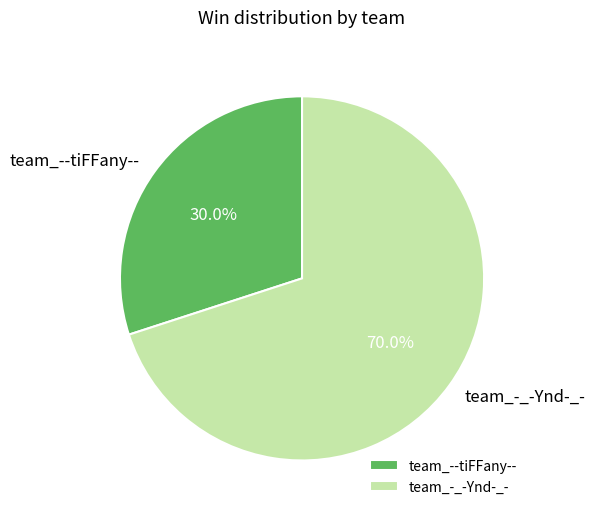

Rank the categories by value from highest to lowest.

team_-_-Ynd-_-, team_--tiFFany--